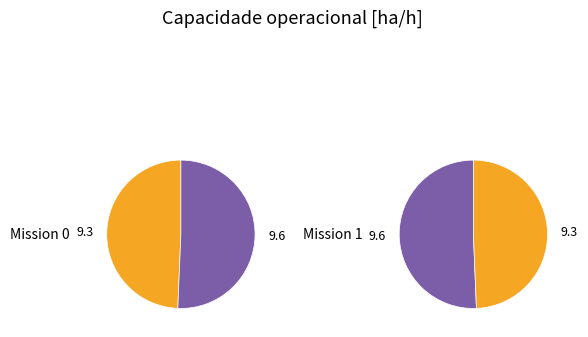

To the nearest percent, what percentage of the pie is 0?

49%